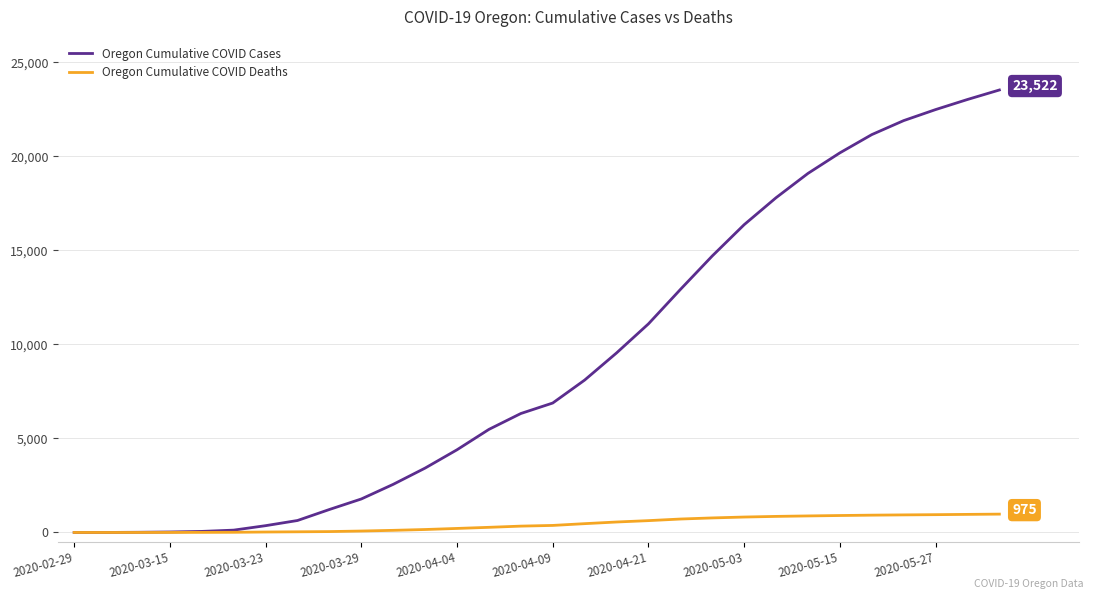

Rank the series by their maximum value, from highest to lowest.

Oregon Cumulative COVID Cases, Oregon Cumulative COVID Deaths